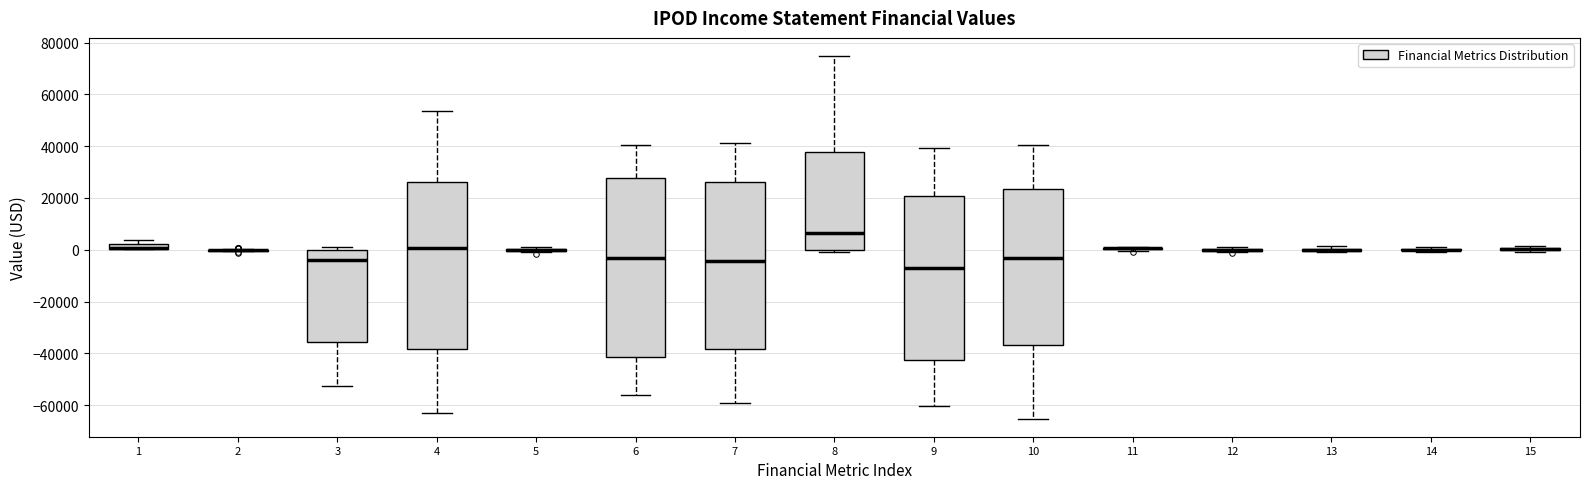

Which box is the tallest, from its lower edge to its upper edge?

6